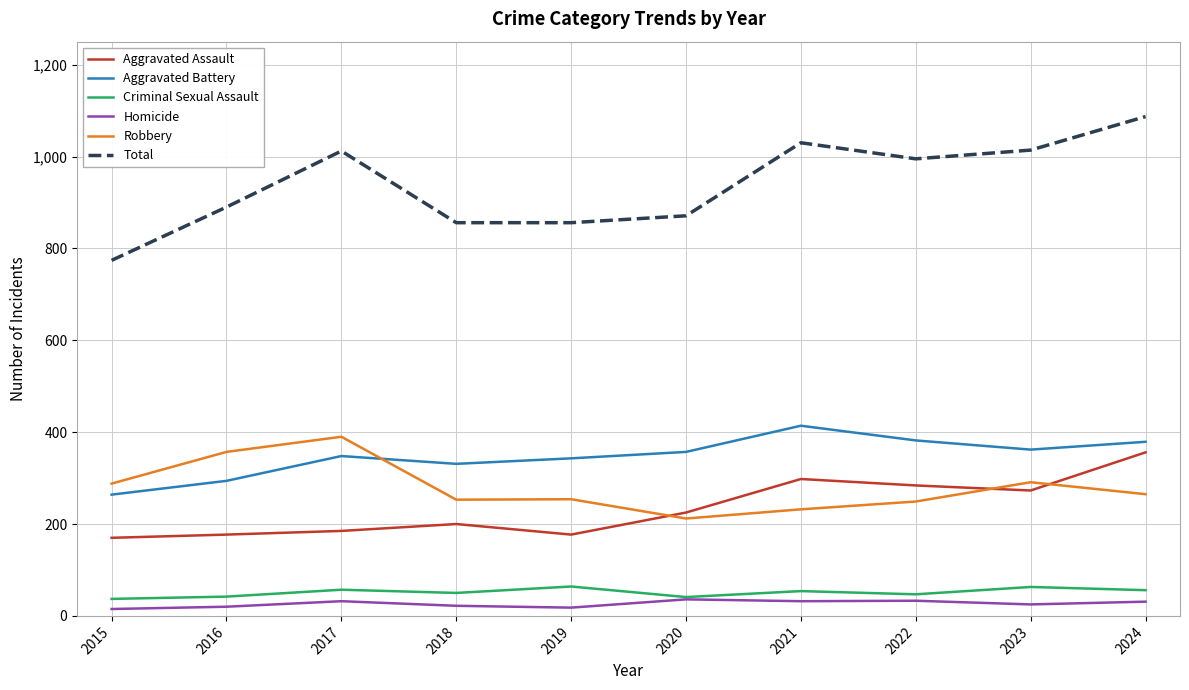

At which category is the sum across all series the highest?

2024